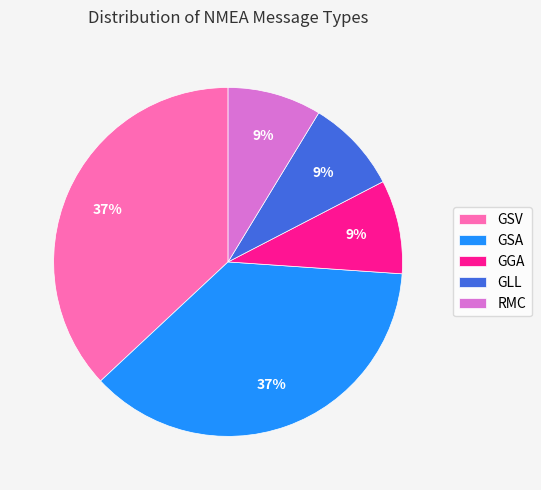

Between RMC and GSV, which is larger?

GSV